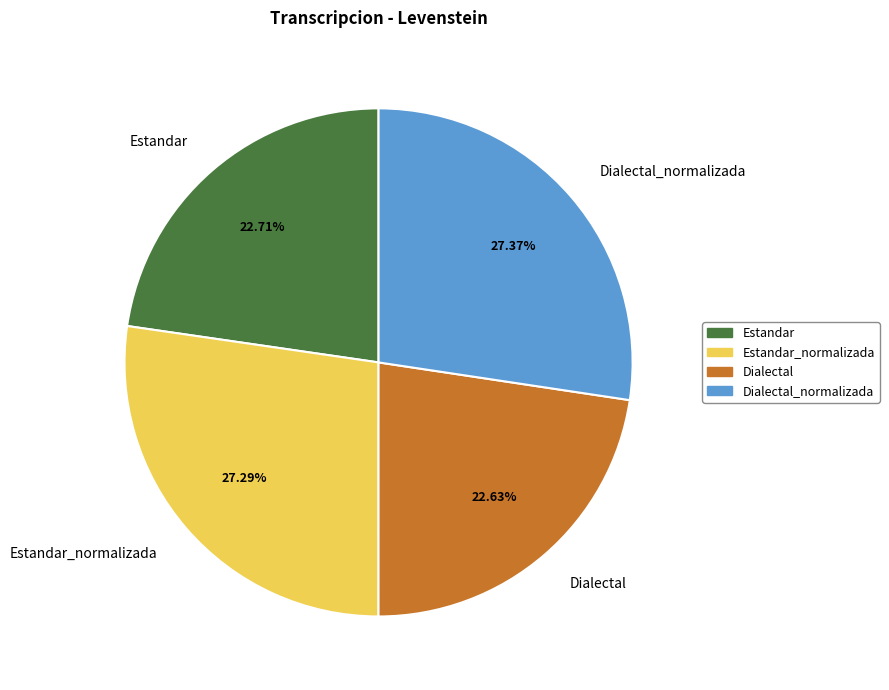

To the nearest percent, what is the combined percentage of Estandar and Dialectal?

45%